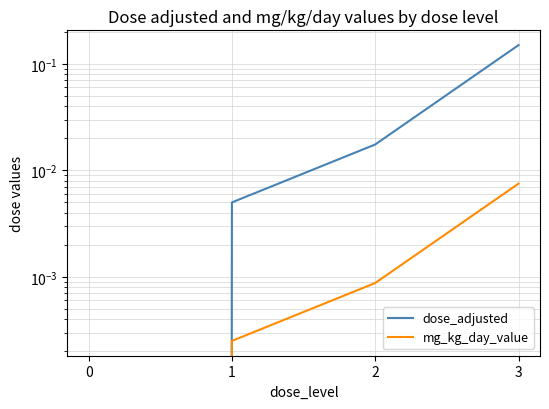

True or false: dose_adjusted has more than 1 points higher than both neighbors.

False